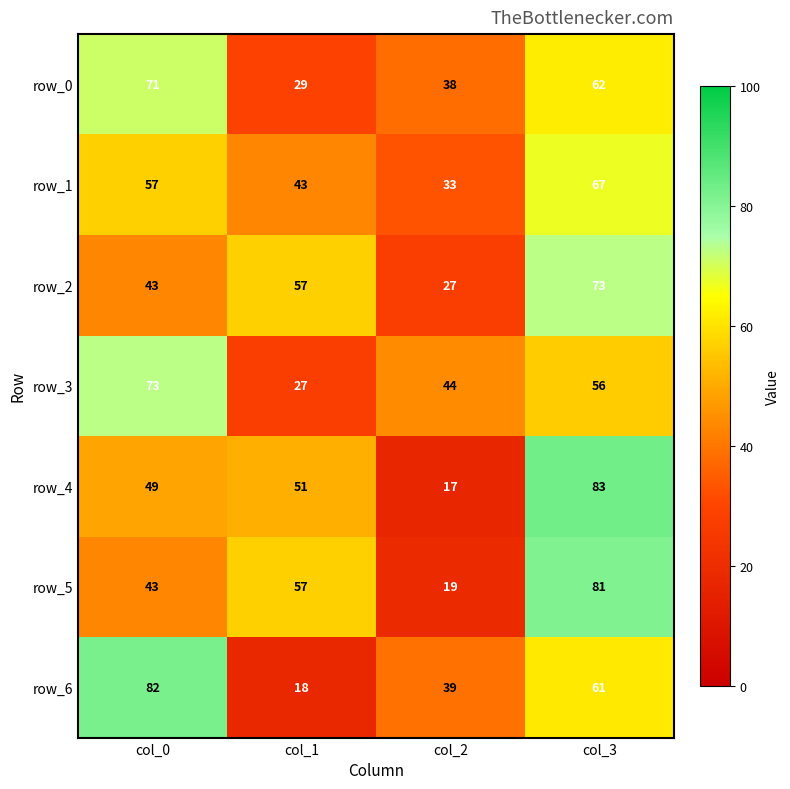

Is it true that row_4 equals 83 at col_3?

True